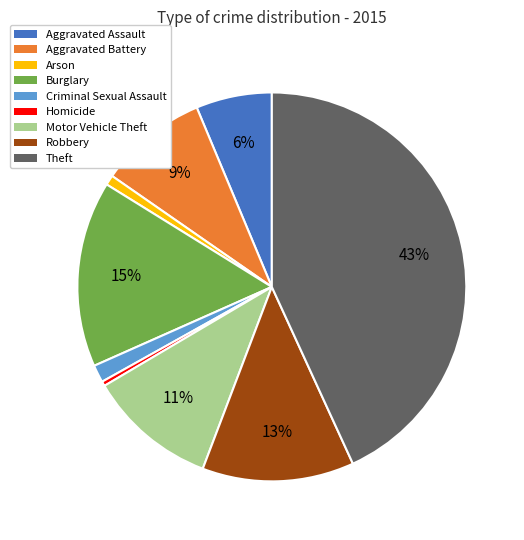

True or false: Criminal Sexual Assault accounts for 11% of the total.

False